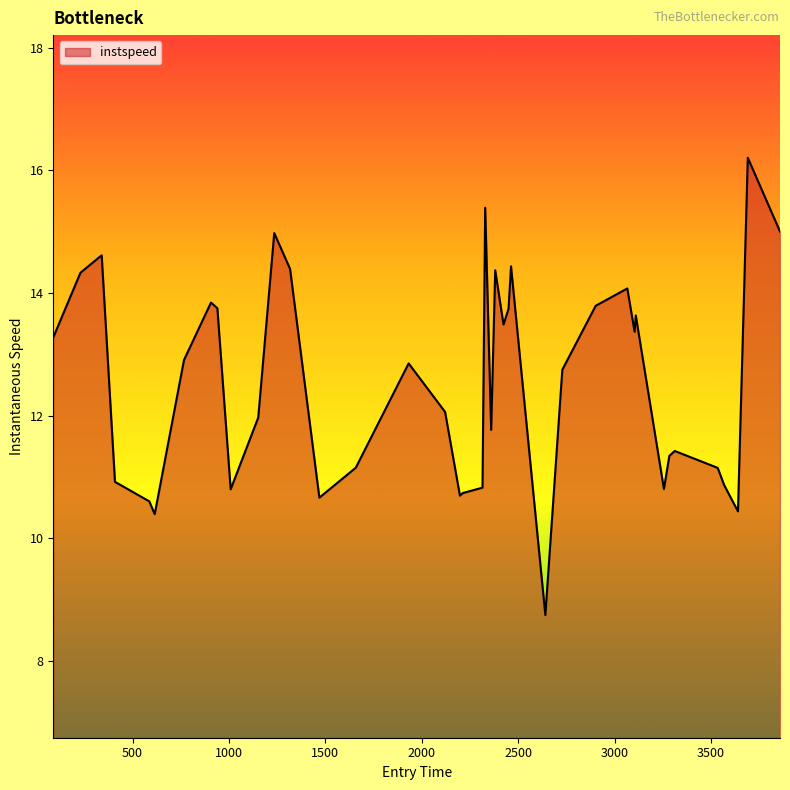

Count the number of categories in the chart.

40